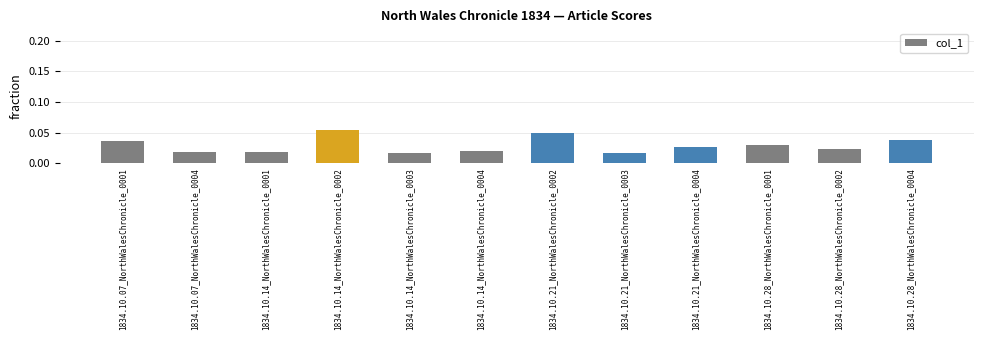

At which category does the chart reach its peak across all series?

1834.10.14_NorthWalesChronicle_0002